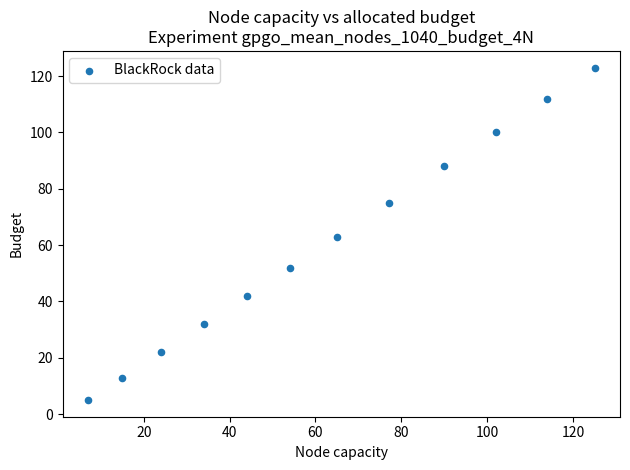

What is the average Y value?

61